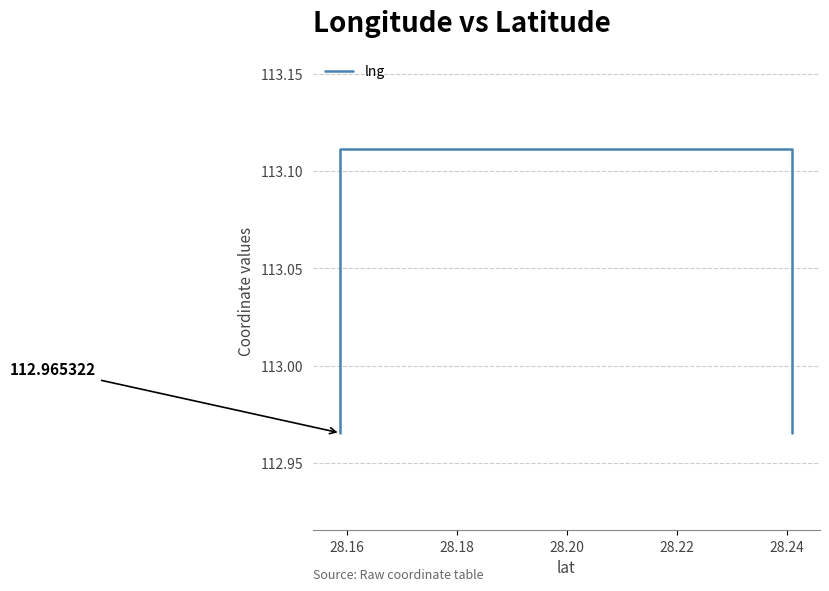

What is the average value?

113.0